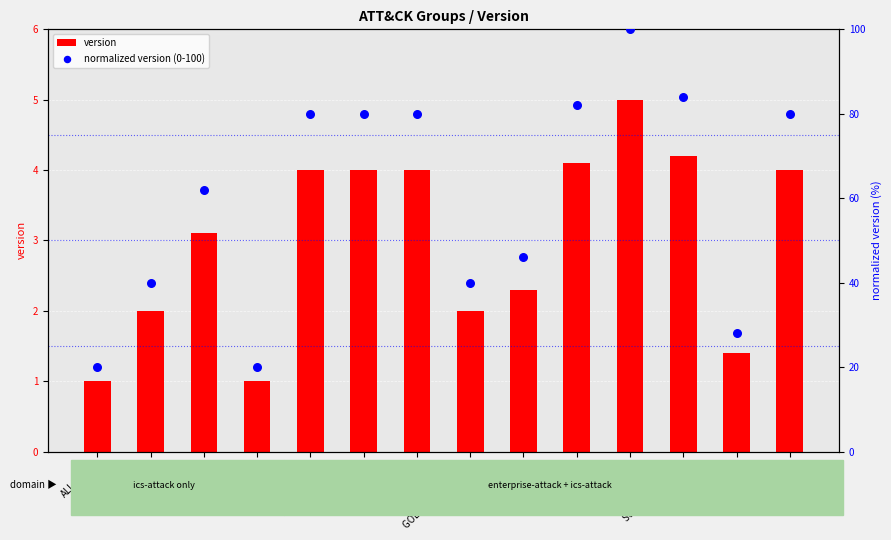

Is the value of normalized version (0-100) at HEXANE greater than the value of version at FIN7?

Yes